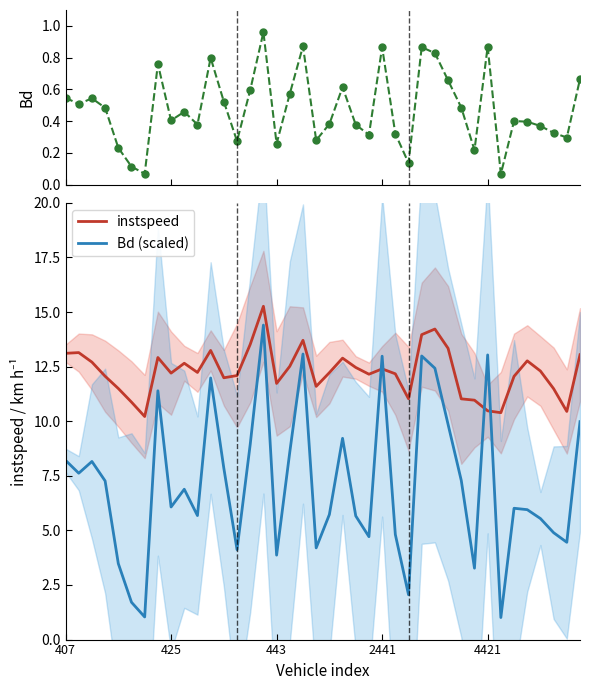

Rank the series by their average value, from highest to lowest.

instspeed, Bd (scaled), Bd